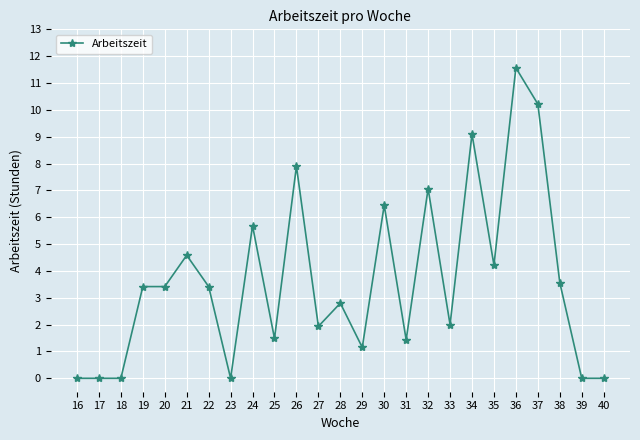

How many lines are shown in the chart?

1